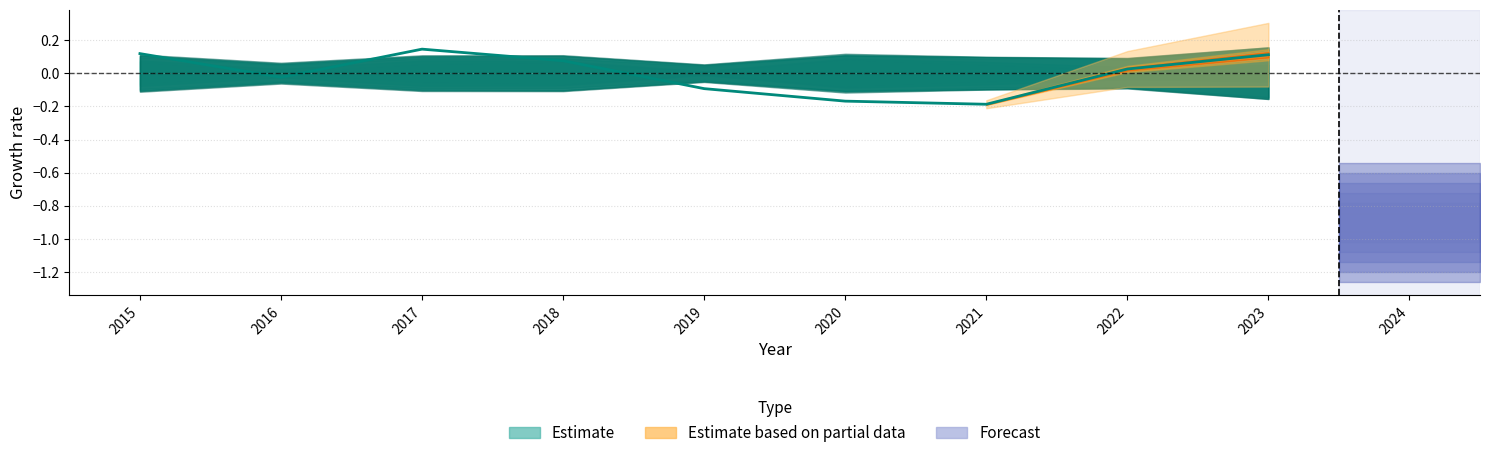

Which category has the lowest value across all series?

2021